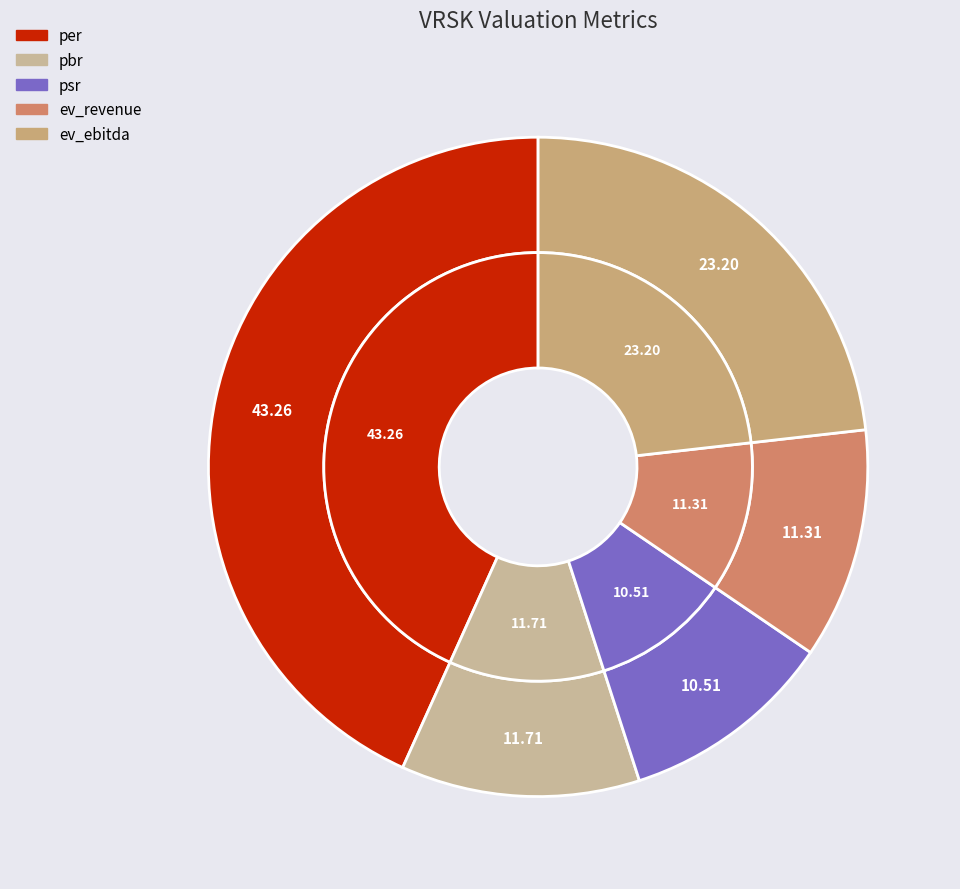

Is psr the majority of the pie?

No